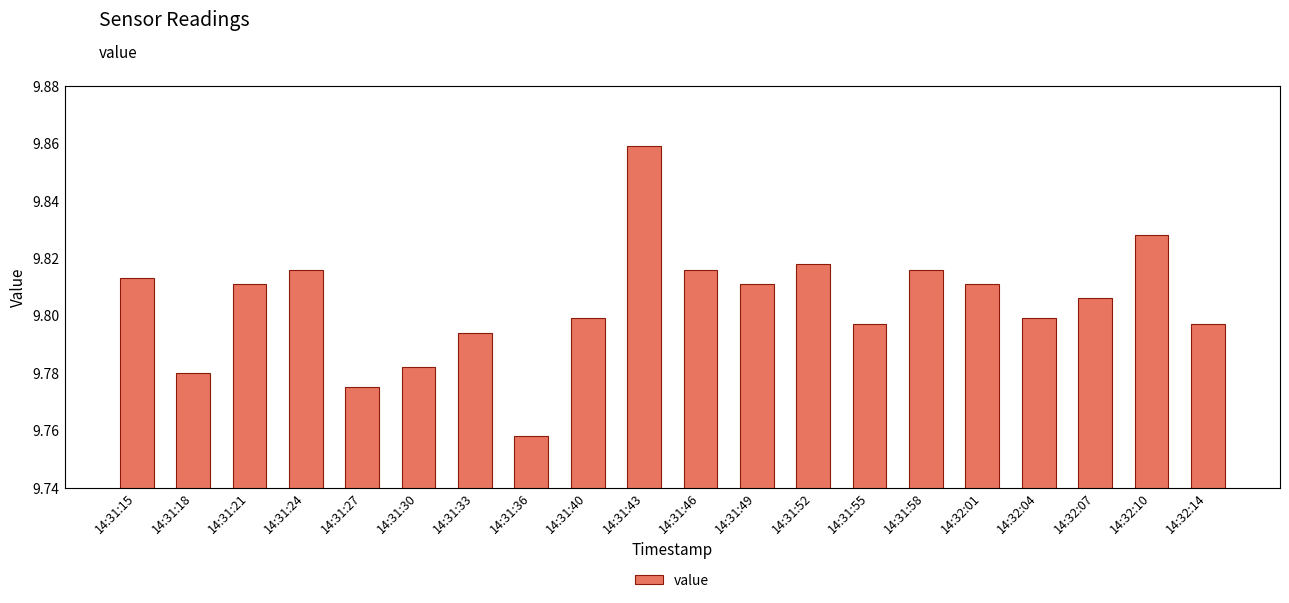

Which category has the highest value across all series?

14:31:43